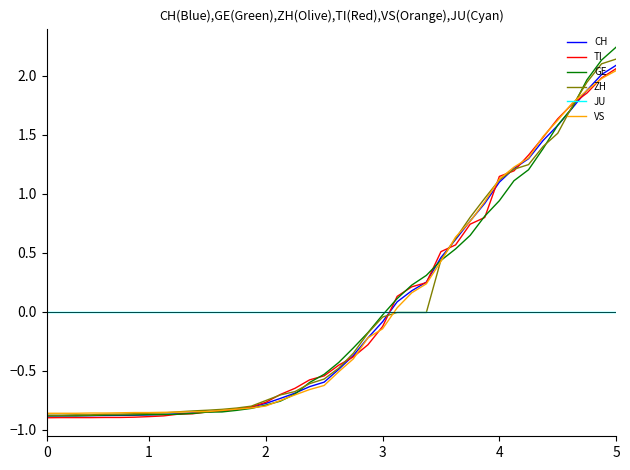

Which series has the widest spread of values?

GE